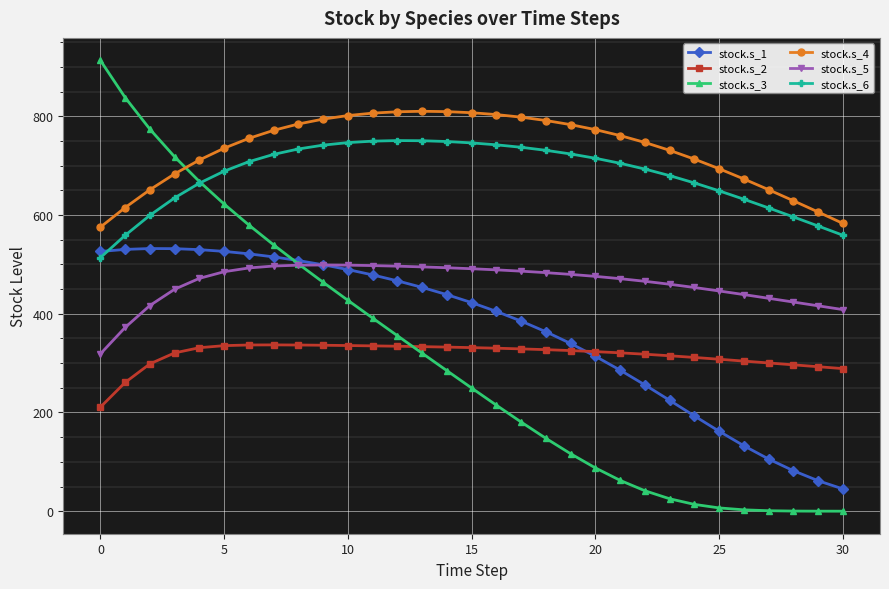

How many values in the stock.s_6 series are below 704?

15